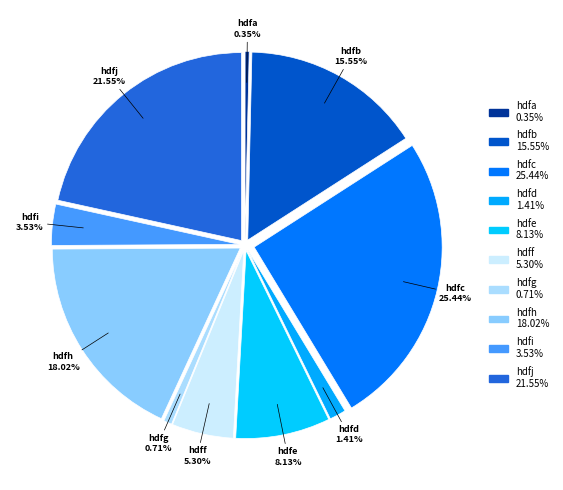

Which slice is the largest?

hdfc